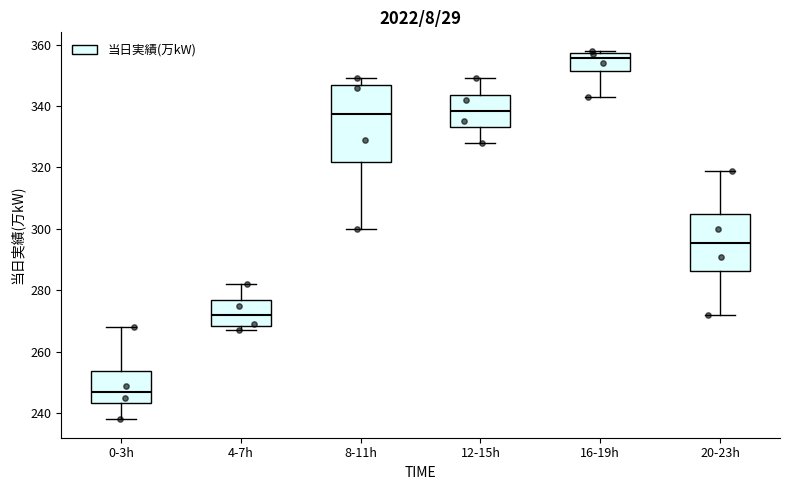

Reading left to right, read every box against the y-axis: the position of its median line, the range the box covers, and the ends of its whiskers. The values are not printed on the chart, so give them approximately, as read against the axis.

0-3h: median 248, box 244 to 254, whiskers 238 to 268
4-7h: median 272, box 268 to 276, whiskers 268 (just below the box's lower edge) to 282
8-11h: median 338, box 322 to 346, whiskers 300 to 350
12-15h: median 338, box 334 to 344, whiskers 328 to 350
16-19h: median 356, box 352 to 358, whiskers 344 to 358 (just above the box's upper edge)
20-23h: median 296, box 286 to 304, whiskers 272 to 320